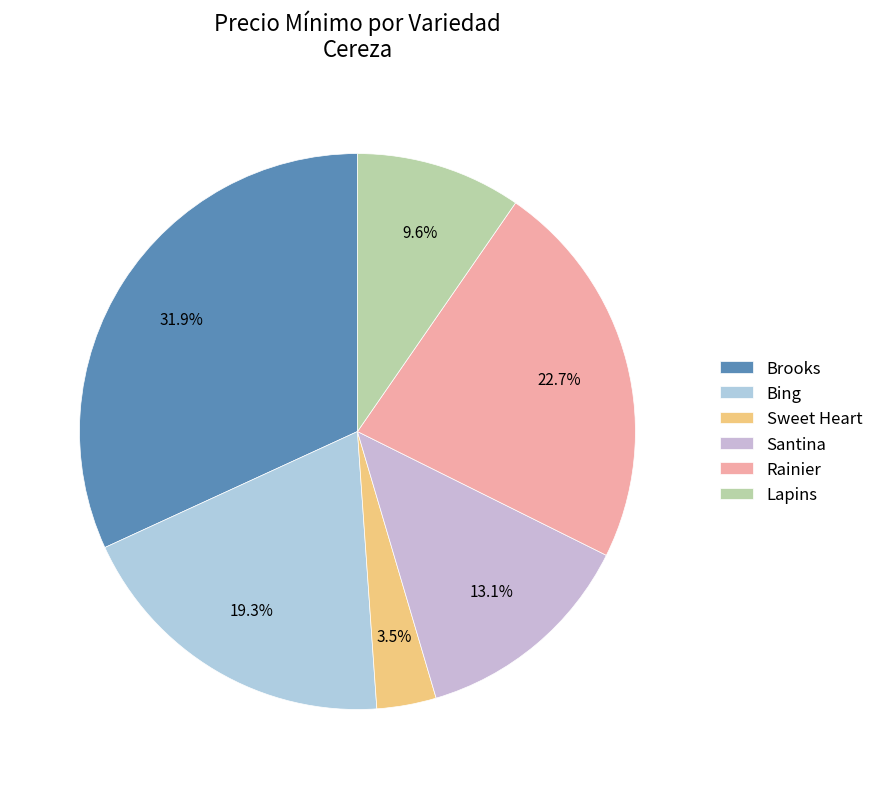

What is the smallest slice in the pie chart?

Sweet Heart